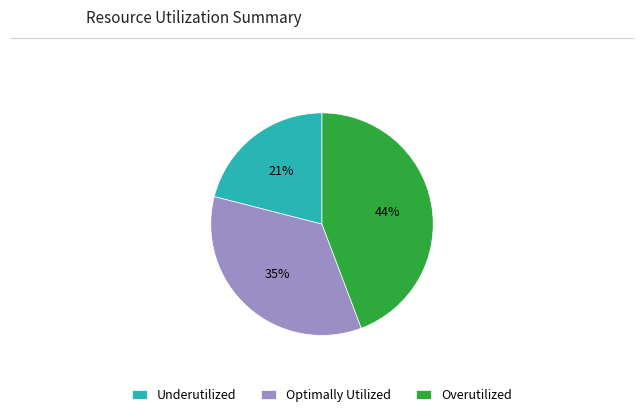

Is the sum of Underutilized and Overutilized greater than half?

Yes